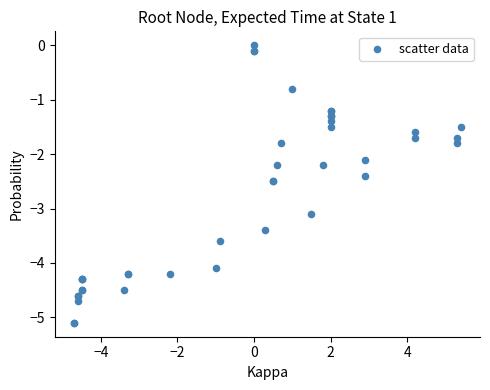

What Y value in the scatter plot is closest to -2?

-2.1